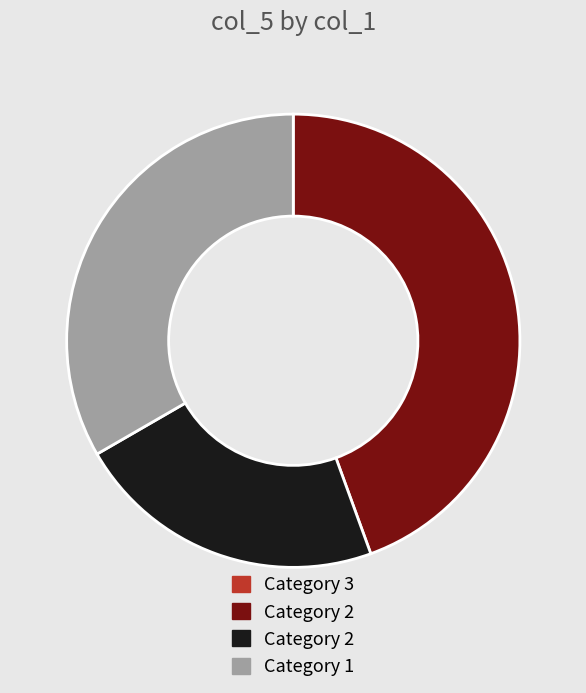

Is there a majority slice in this chart?

No